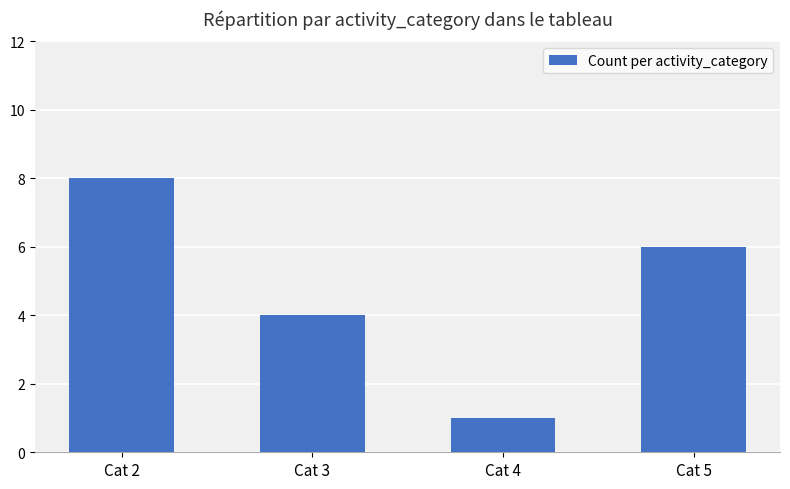

Does the chart contain stacked bars?

No